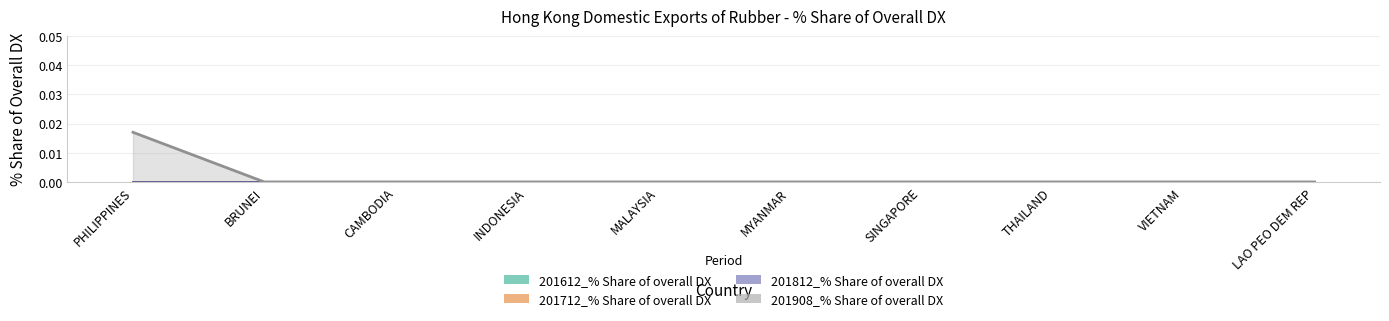

Which label corresponds to the largest value in the chart?

PHILIPPINES